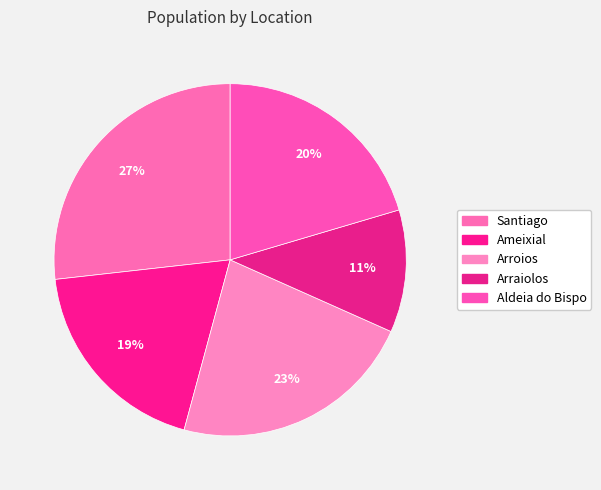

The Arraiolos slice represents 11% of the pie. True or false?

True